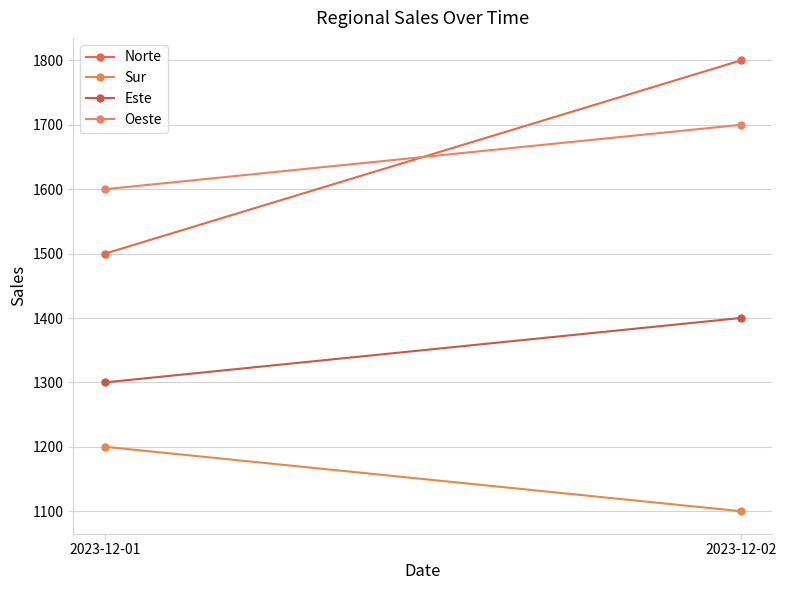

Count the number of data series in this chart.

4